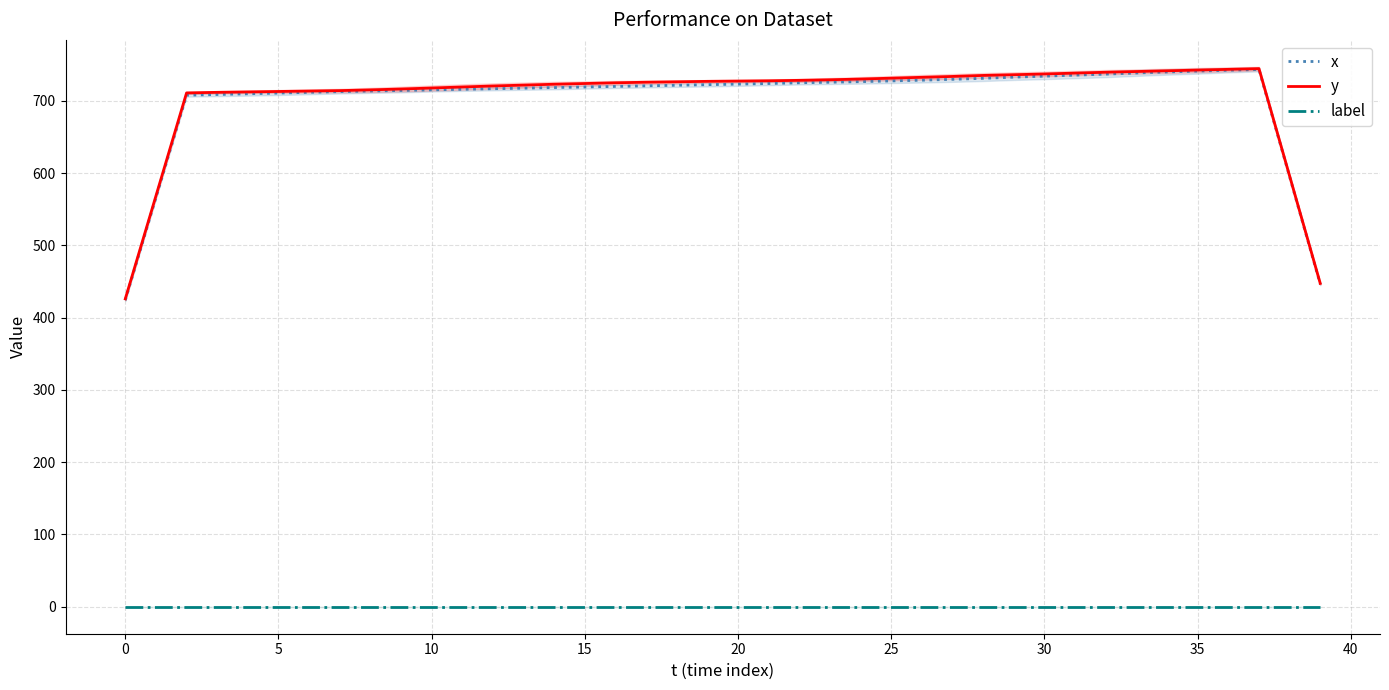

What is the approximate value of y at 12?

720.6